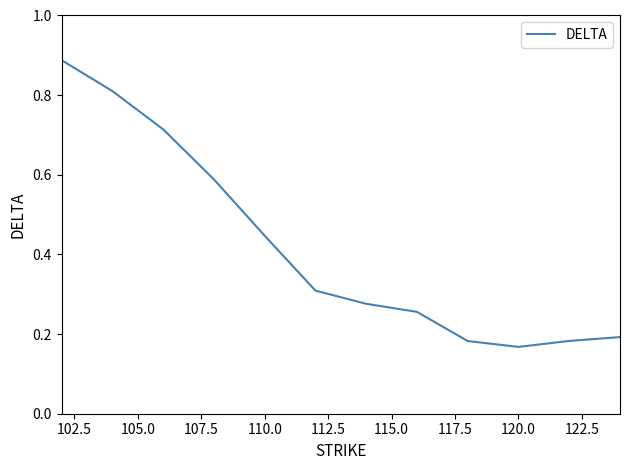

How many lines are shown in the chart?

1